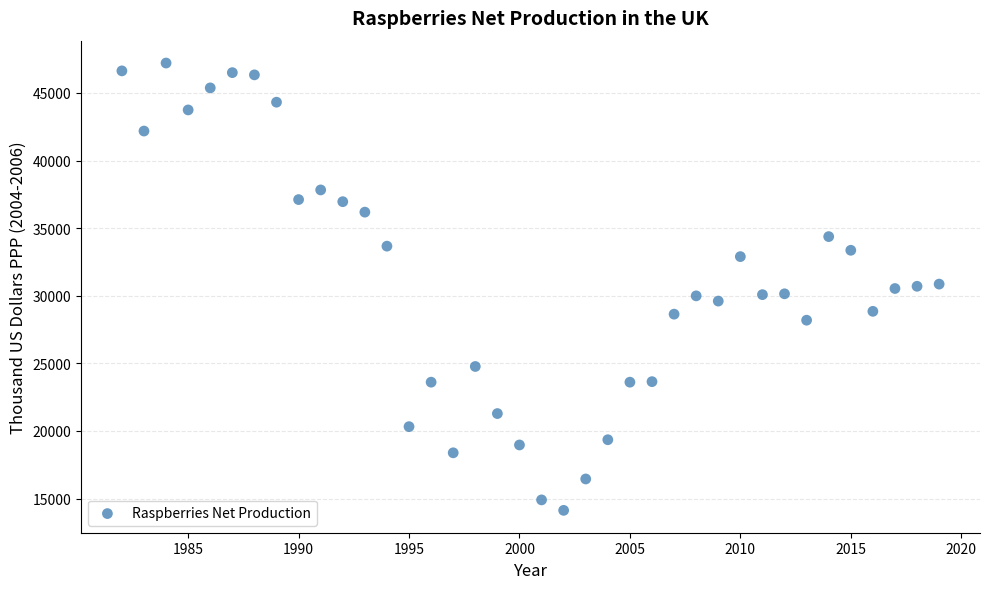

What is the range of Y values (max minus min)?

33088.4